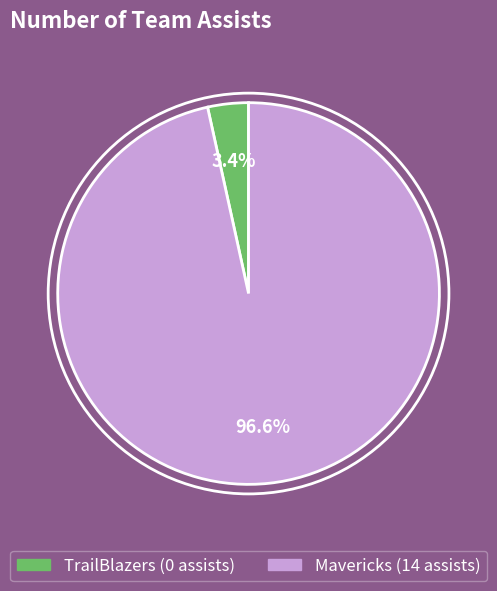

To the nearest percent, what is the combined percentage of Mavericks and TrailBlazers?

100%